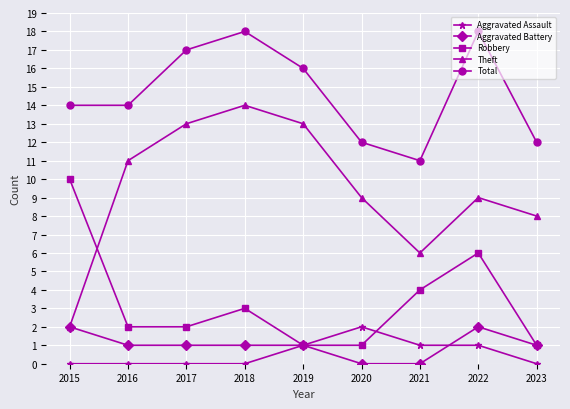

What is the greatest value displayed?

18